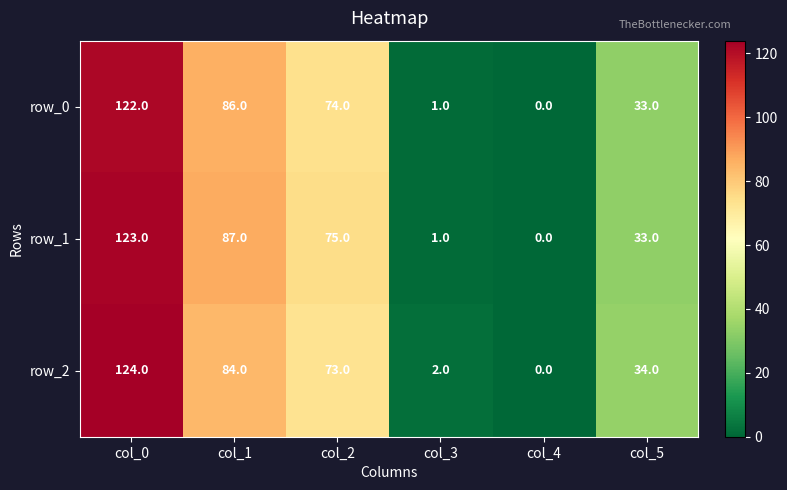

Which series has the largest total across all categories?

row_1